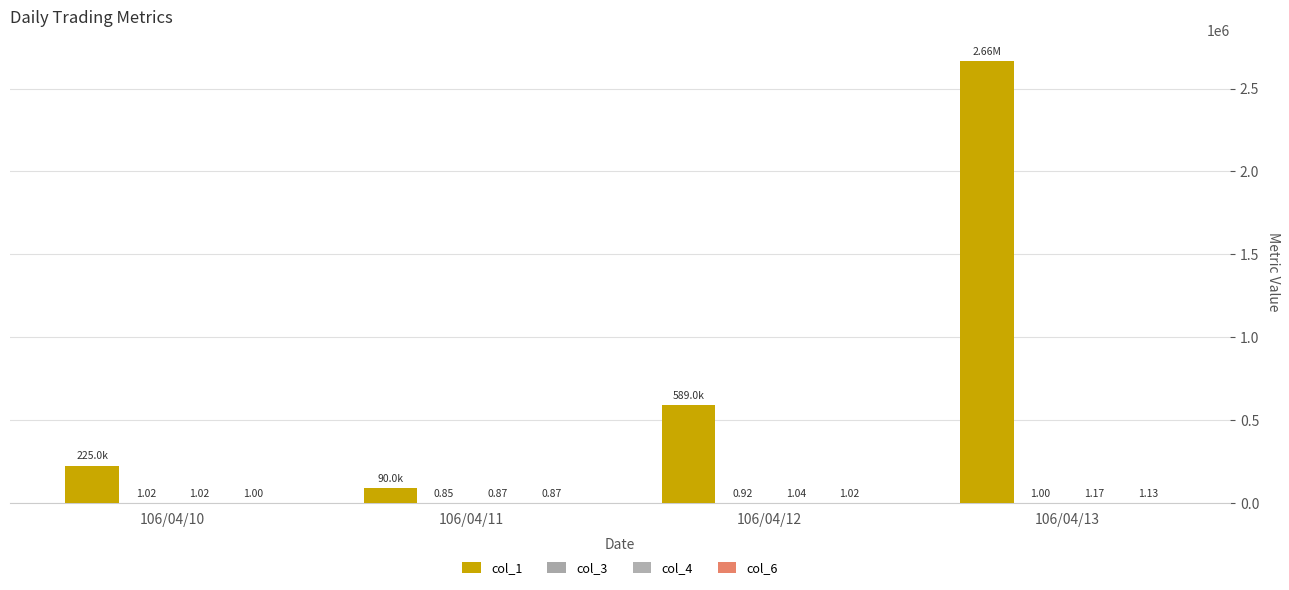

Is it true that col_3 equals 1.0 at 106/04/13?

True